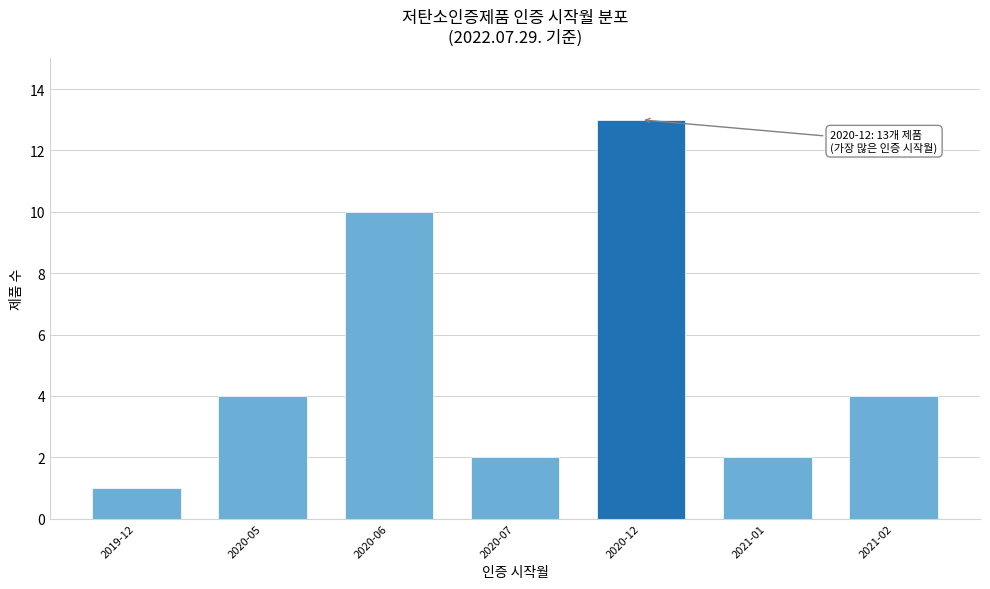

Reading left to right, what are all the values shown in this chart?

2019-12=1	2020-05=4	2020-06=10	2020-07=2	2020-12=13	2021-01=2	2021-02=4